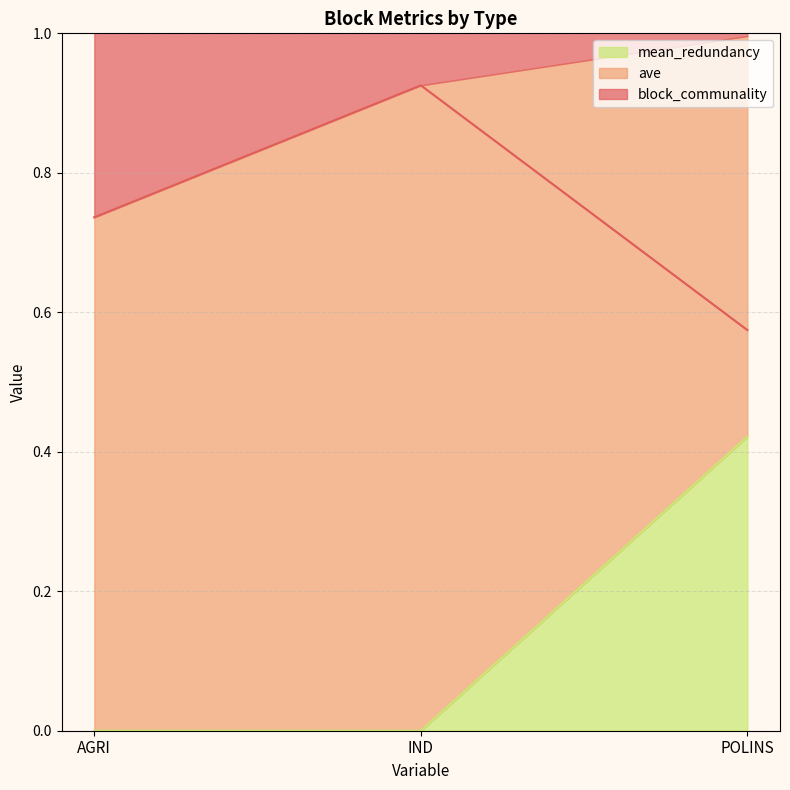

What is the label of the 2nd point from the right?

IND